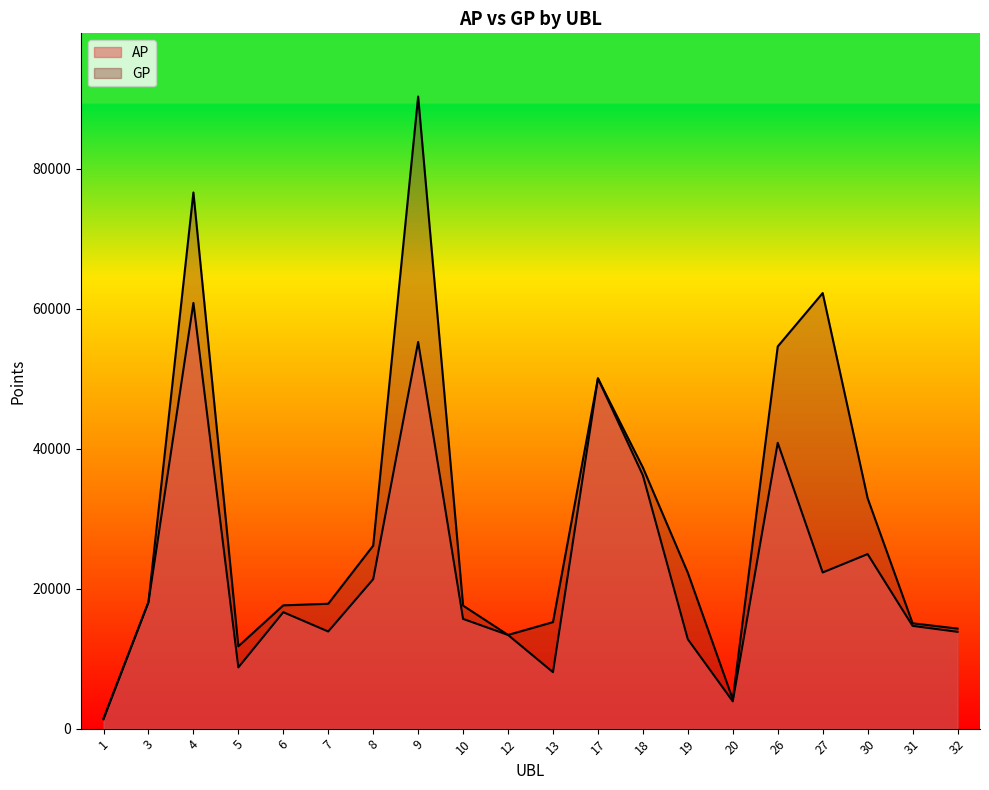

List the series in order of their overall mean, lowest first.

AP, GP